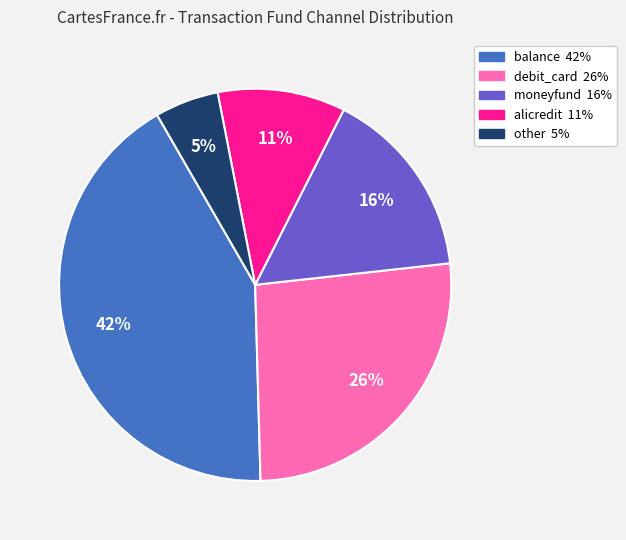

To the nearest percent, what percentage of the pie is other?

5%